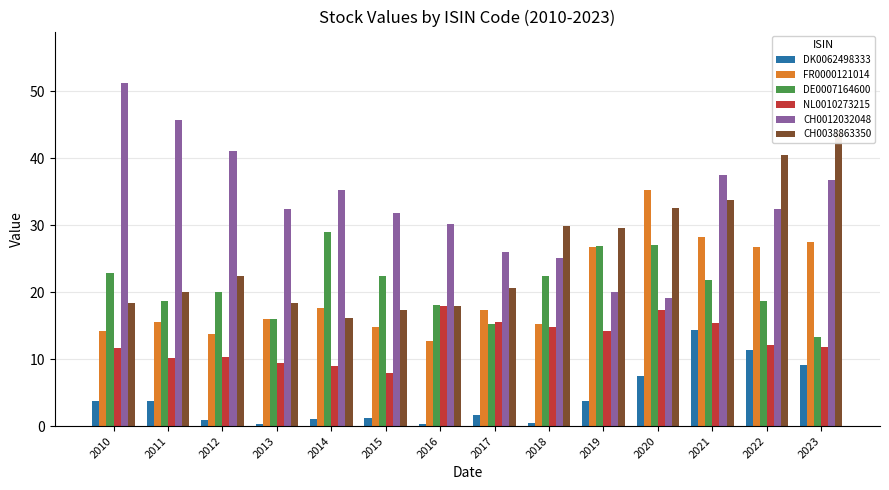

How many distinct data groups are displayed?

6